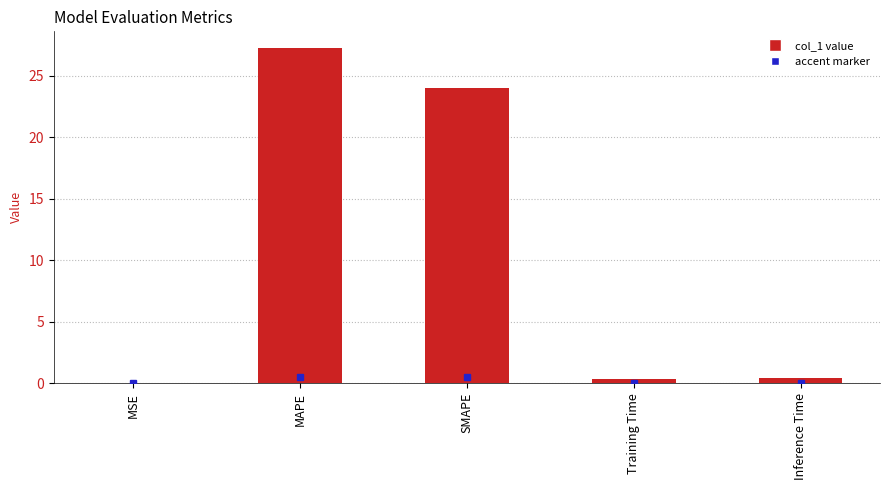

What is the maximum value shown in the chart?

27.2